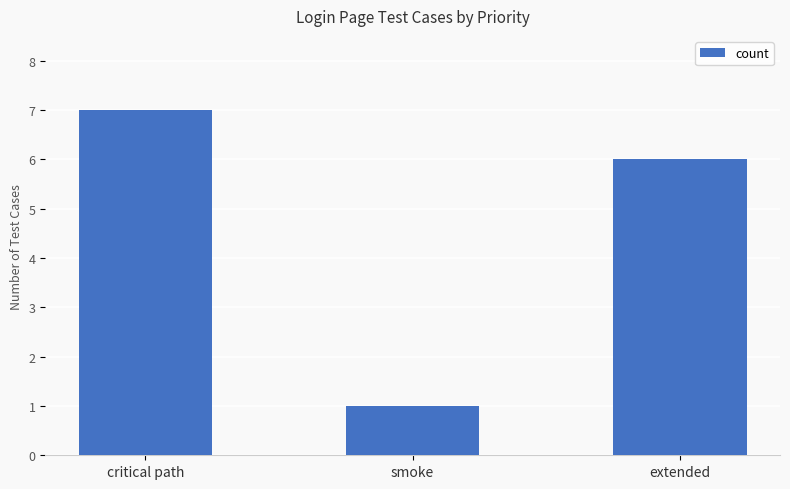

Rank the categories by value from lowest to highest.

smoke, extended, critical path